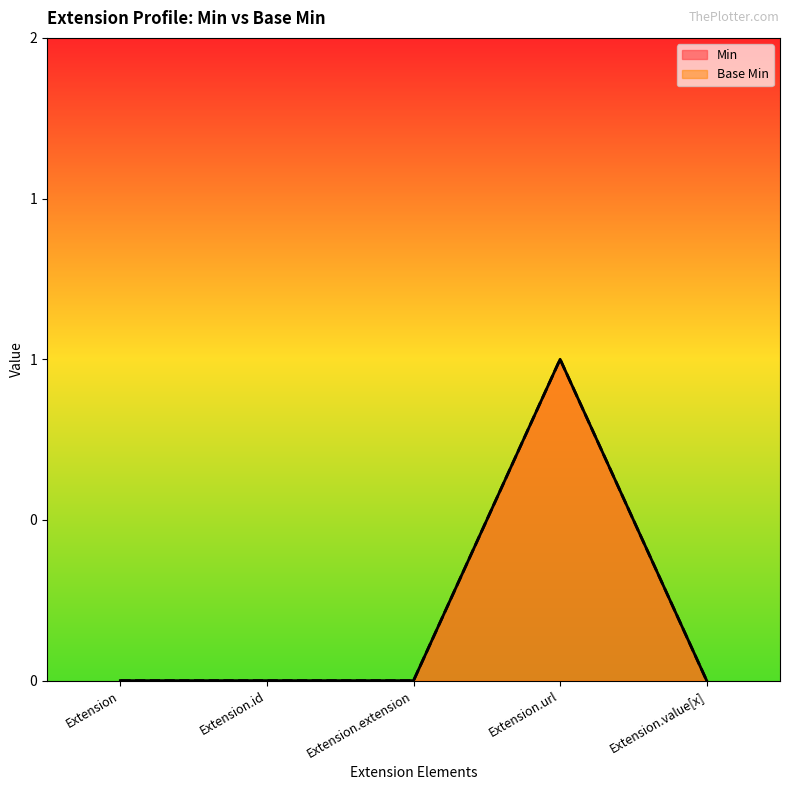

True or false: Base Min and Min cross at least once.

False